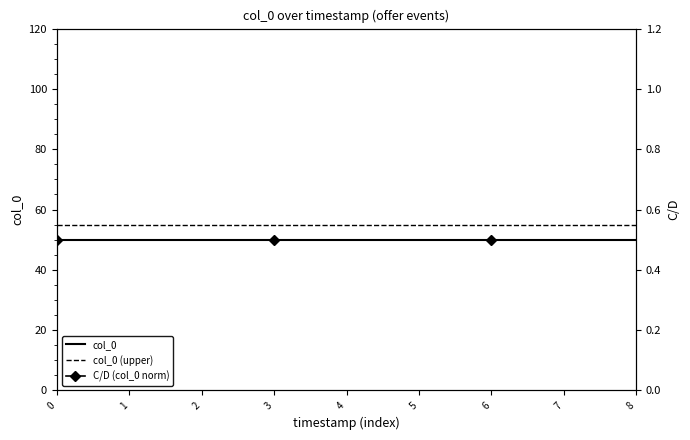

Reading left to right, what are all the values shown in this chart?

col_0: 50.0	50.0	50.0	50.0	50.0	50.0	50.0	50.0	50.0
col_0 (upper): 55.0	55.0	55.0	55.0	55.0	55.0	55.0	55.0	55.0
C/D (col_0 norm): 0.5	0.5	0.5	0.5	0.5	0.5	0.5	0.5	0.5